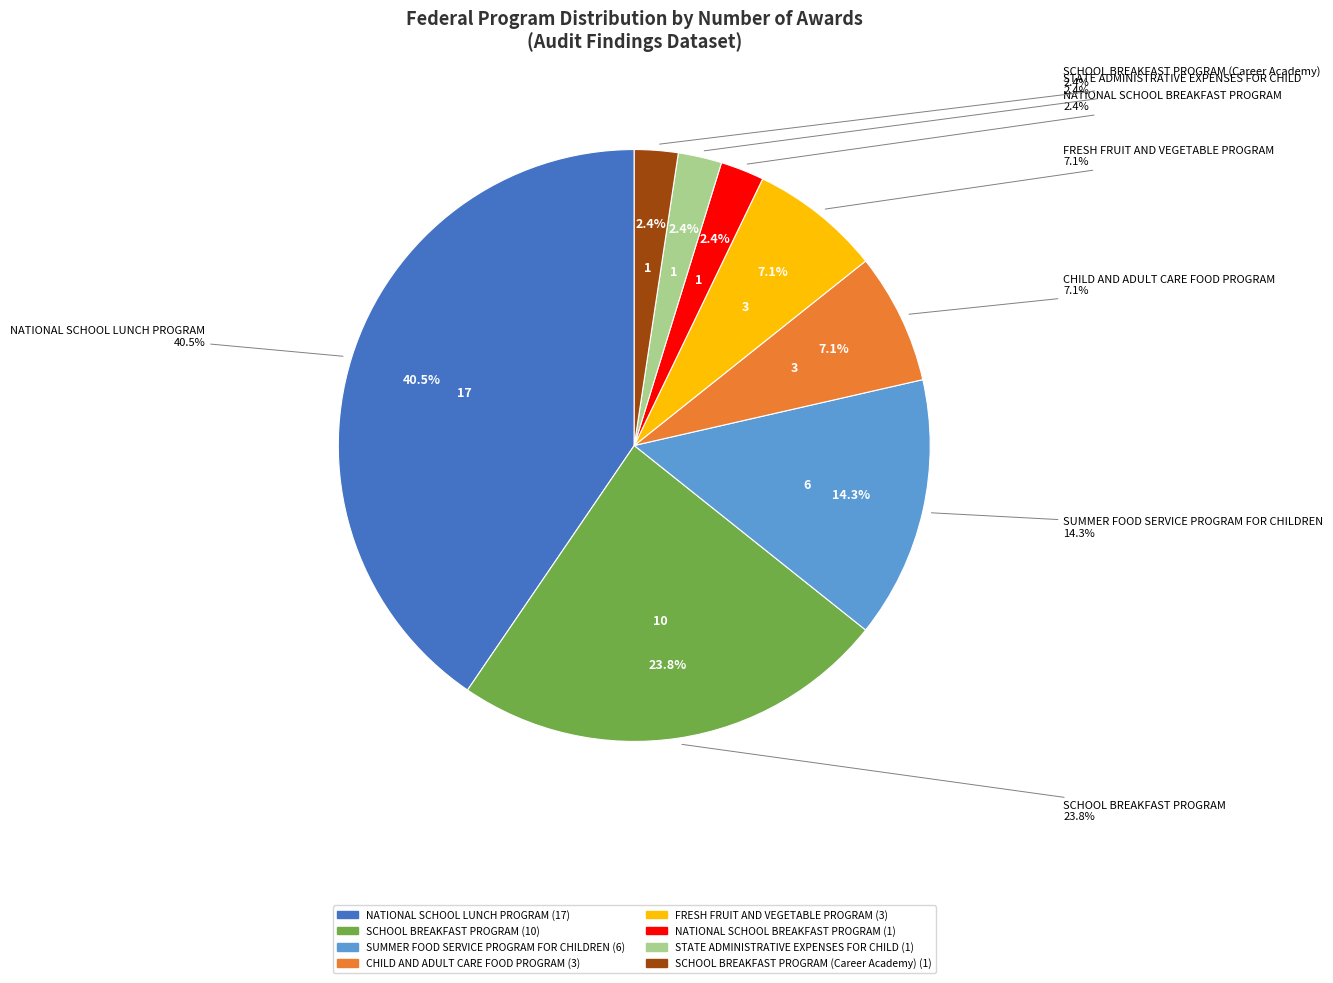

Which category has the smallest portion of the pie?

NATIONAL SCHOOL BREAKFAST PROGRAM